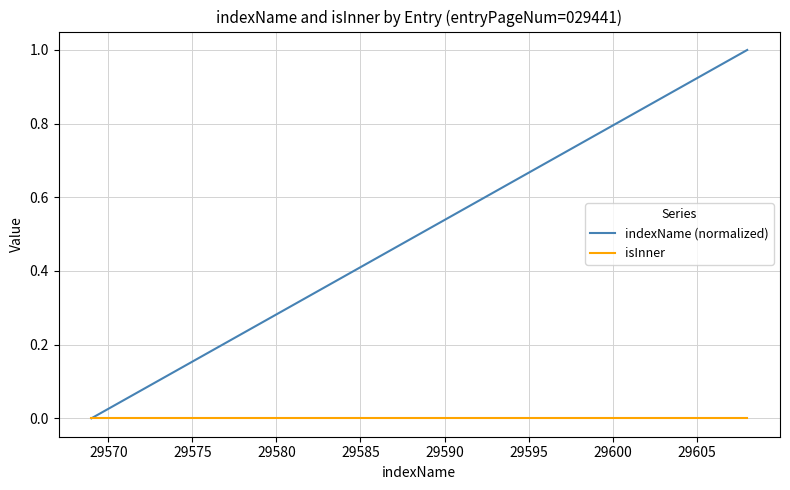

Rank the series by their maximum value, from highest to lowest.

indexName (normalized), isInner